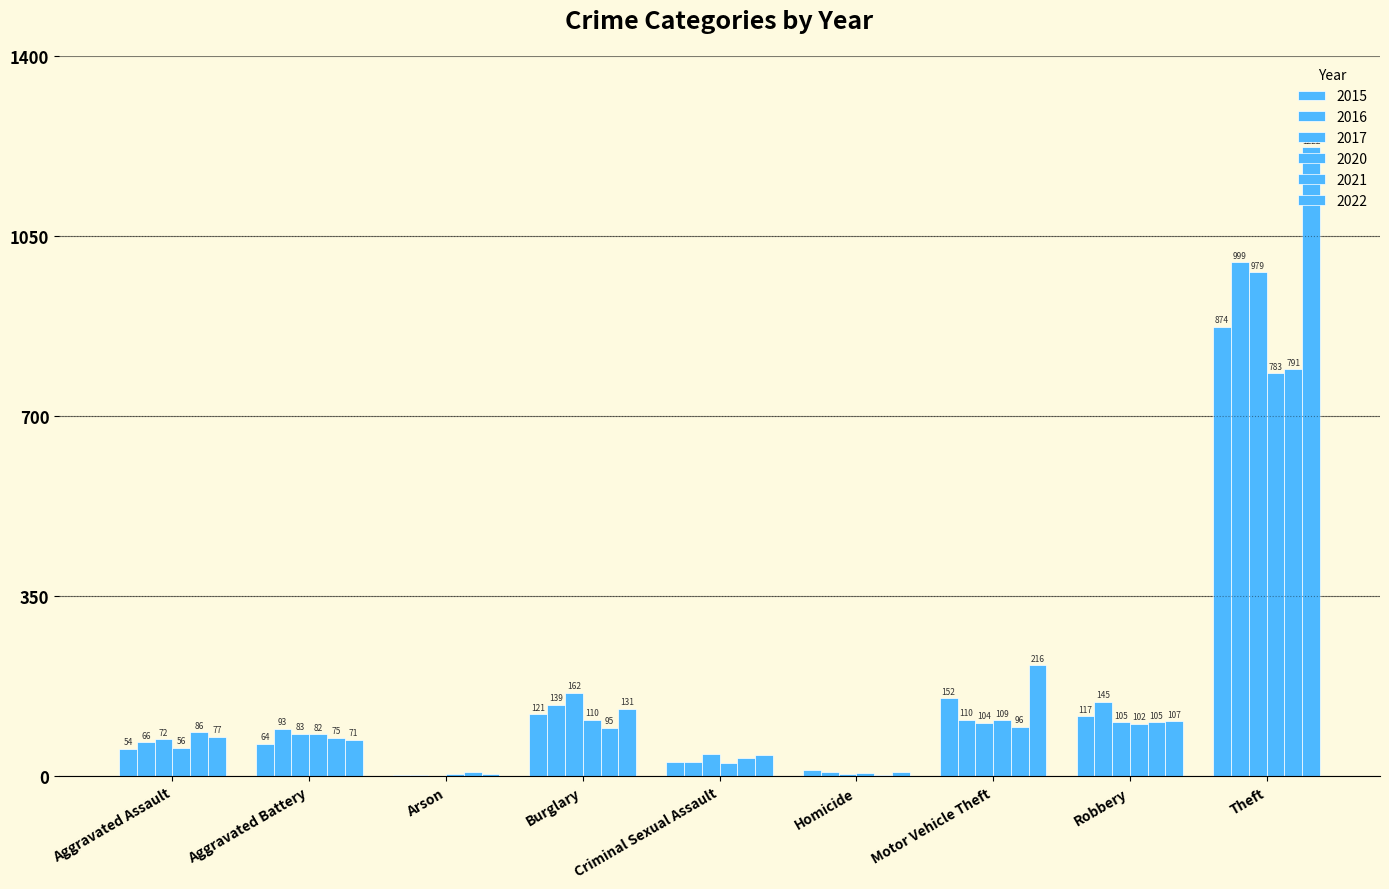

At which label does 2017 reach its peak?

Theft